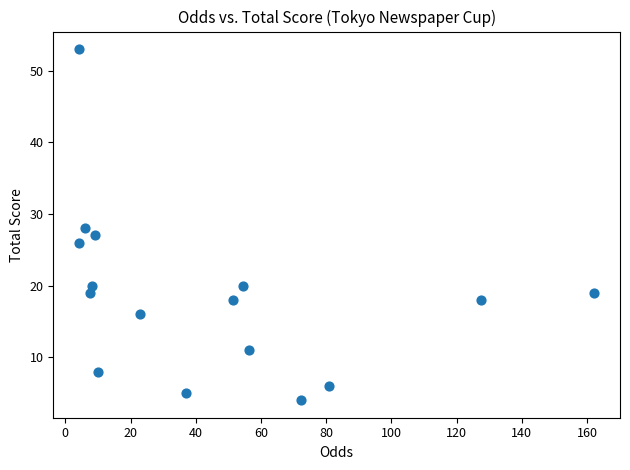

What is the range of Y values (max minus min)?

49